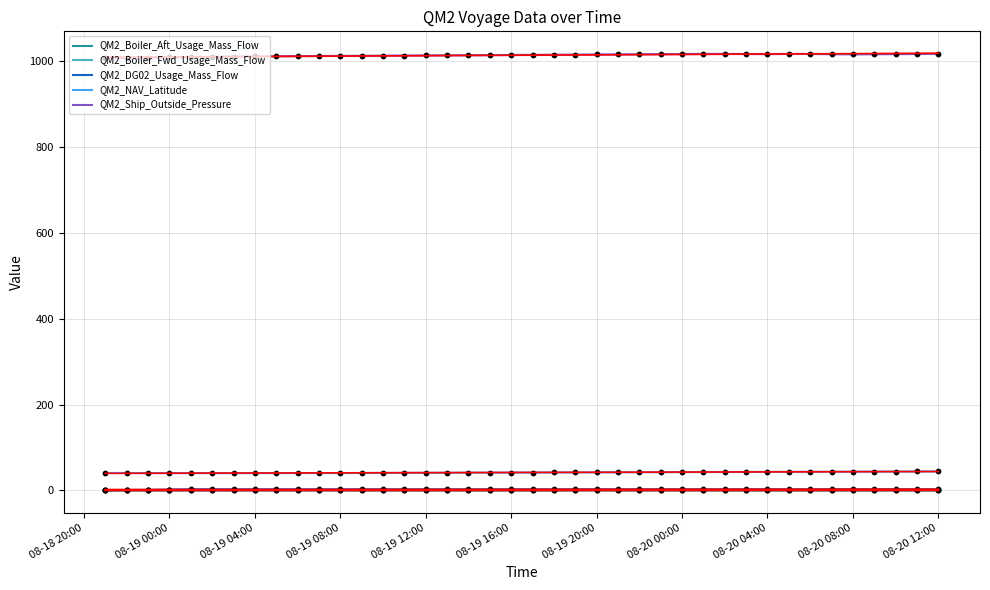

What is the maximum value for QM2_Ship_Outside_Pressure?

1017.3